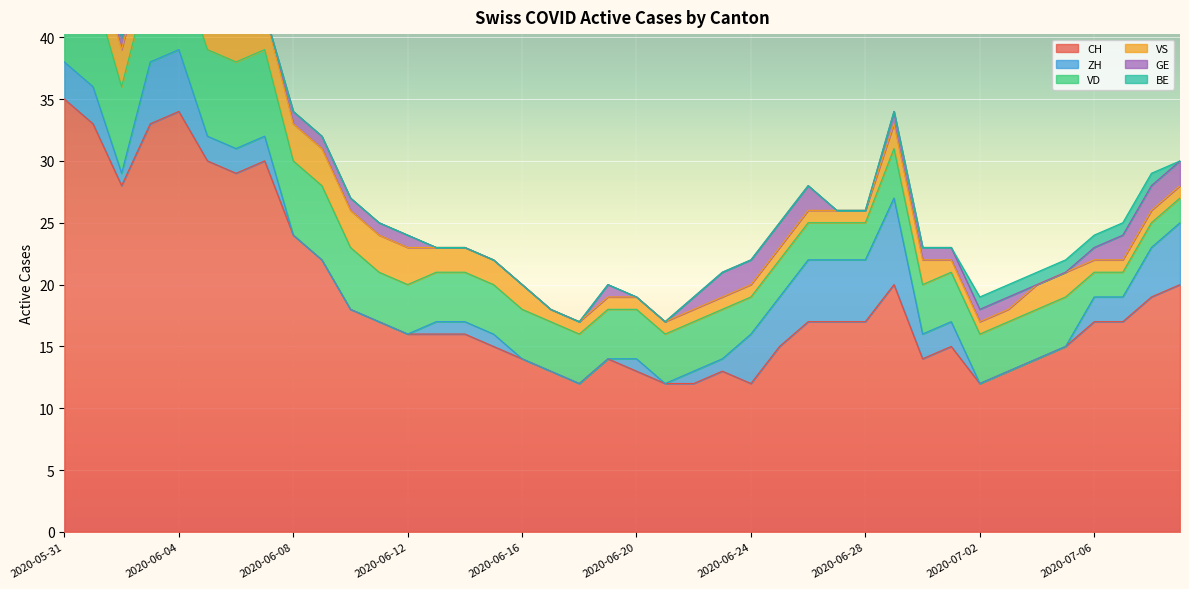

True or false: VS has a value of 2 at 2020-06-23.

False